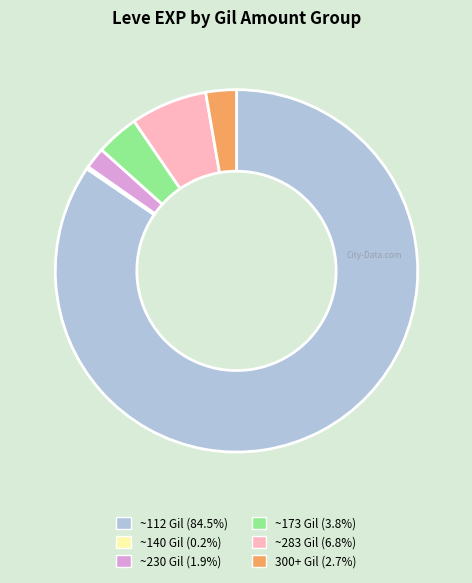

Does any single category account for the majority?

Yes